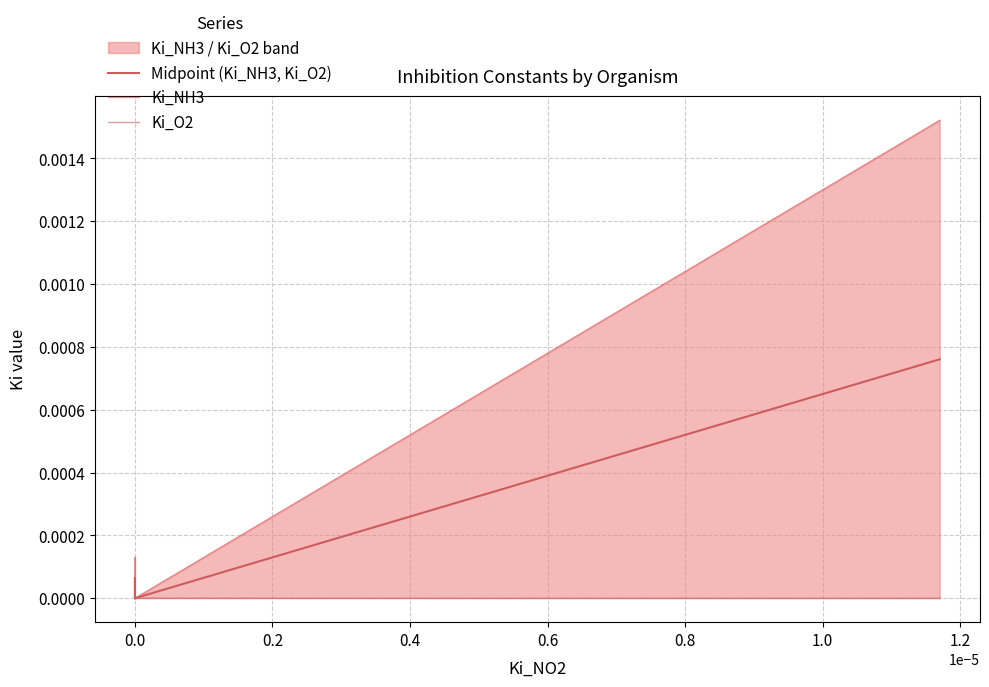

The Ki_NH3 series shows 0.0 at 0.0. True or false?

False